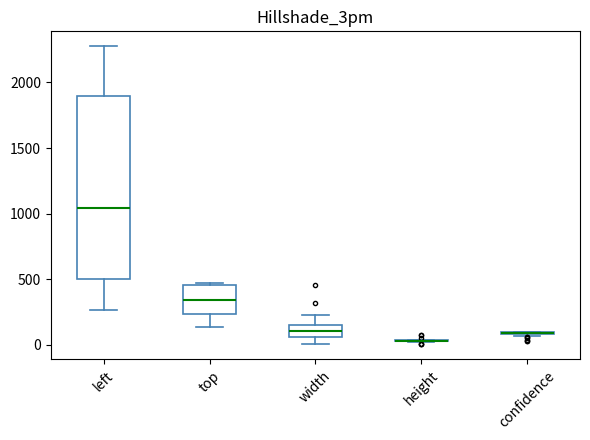

Reading left to right, transcribe this box plot: for each box, give where its median line is, the range the box spans, and where its two whiskers end, as read against the y-axis. The values are not printed on the chart, so give them approximately, as read against the axis.

left: median 1050, box 500 to 1900, whiskers 250 to 2300
top: median 350, box 250 to 450, whiskers 150 to 450 (just above the box's upper edge)
width: median 100, box 50 to 150, whiskers 0 to 250
height: box collapsed to a line at 50, whiskers 0 to 50
confidence: box collapsed to a line at 100, whiskers 50 to 100